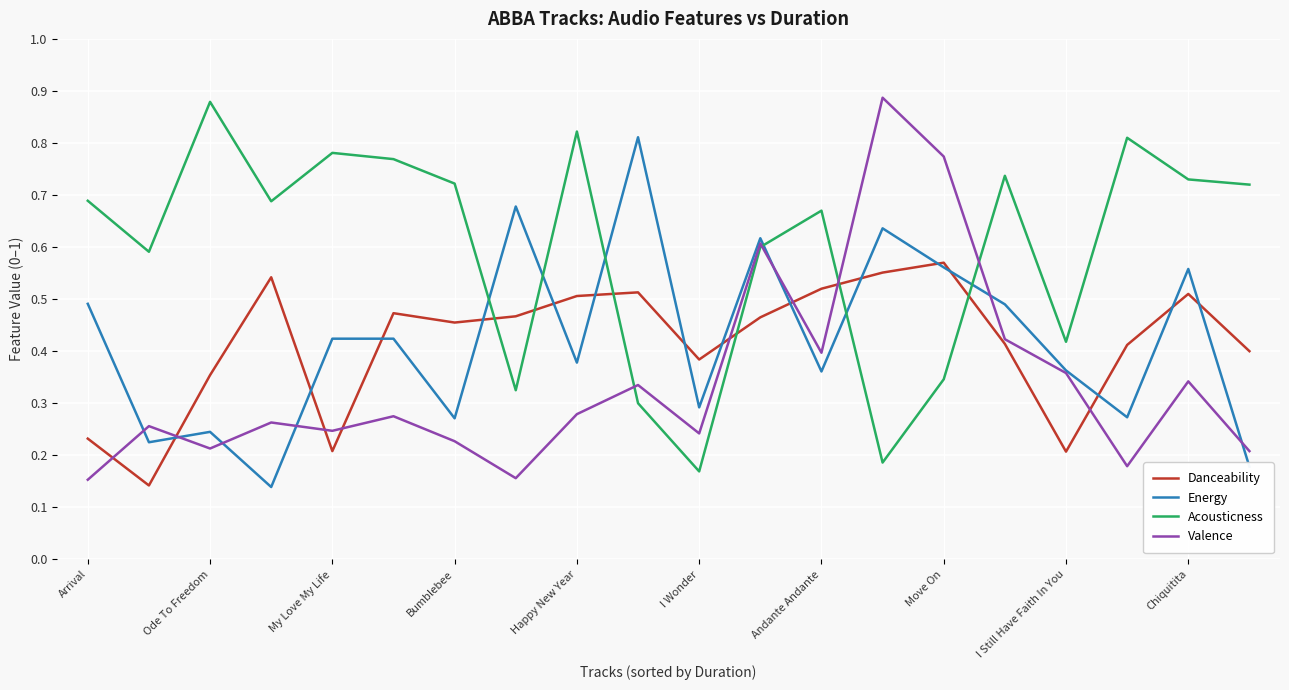

Which series has the largest total across all categories?

Acousticness